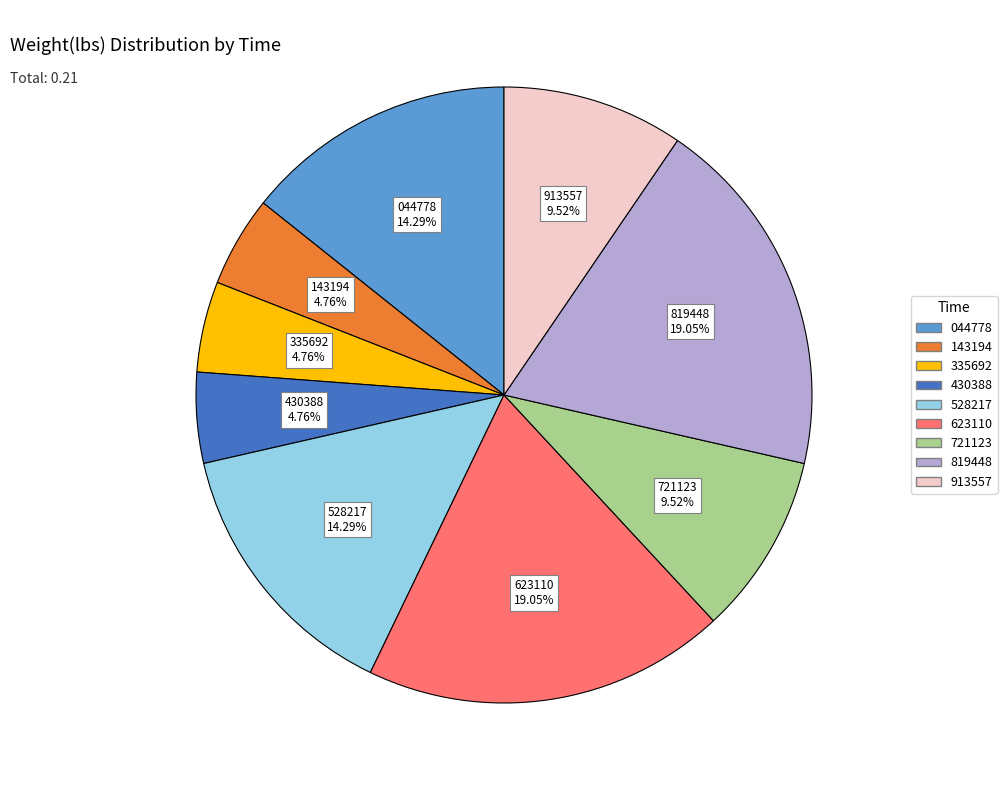

Is there a majority slice in this chart?

No